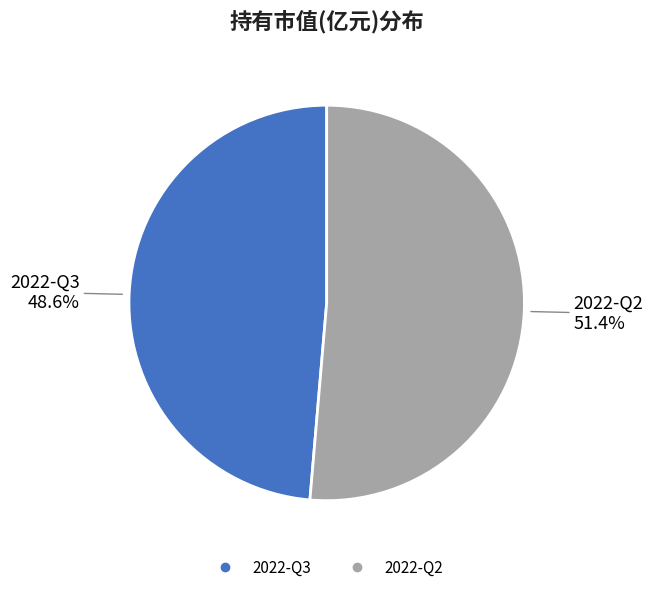

Which category accounts for the majority?

2022-Q2